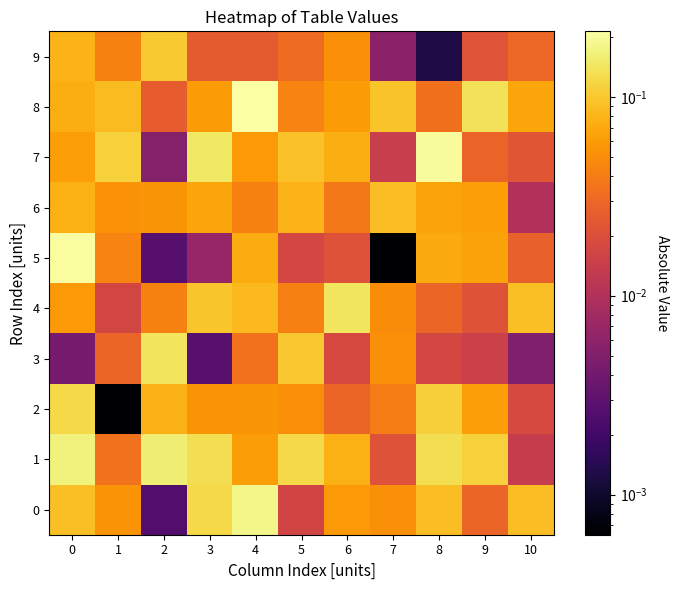

Which series has the widest spread of values?

5